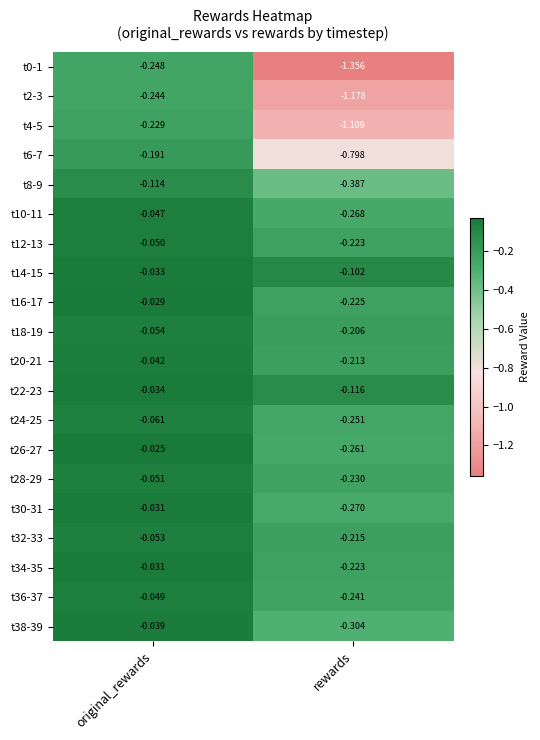

Is the value of t24-25 at rewards greater than the value of t18-19 at rewards?

No